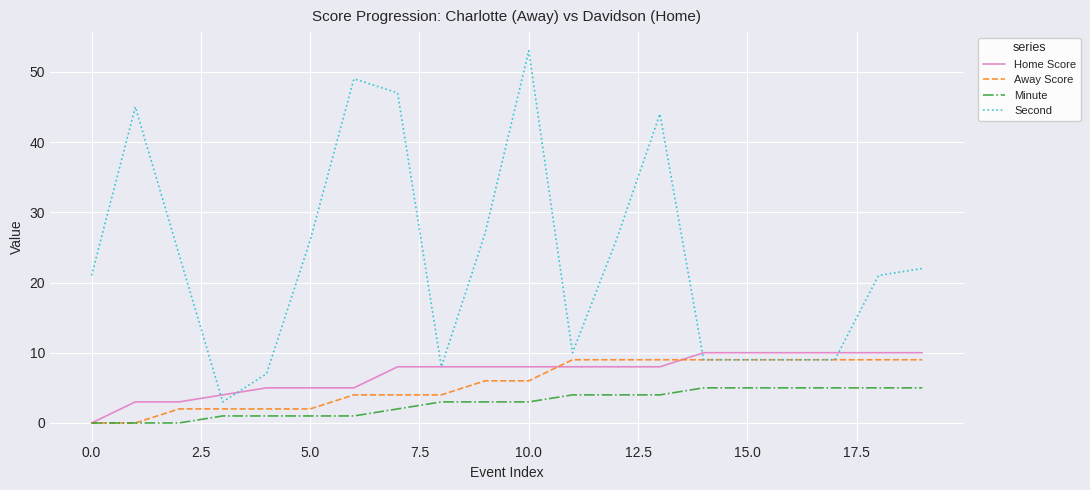

What is the highest value of the Away Score series?

9